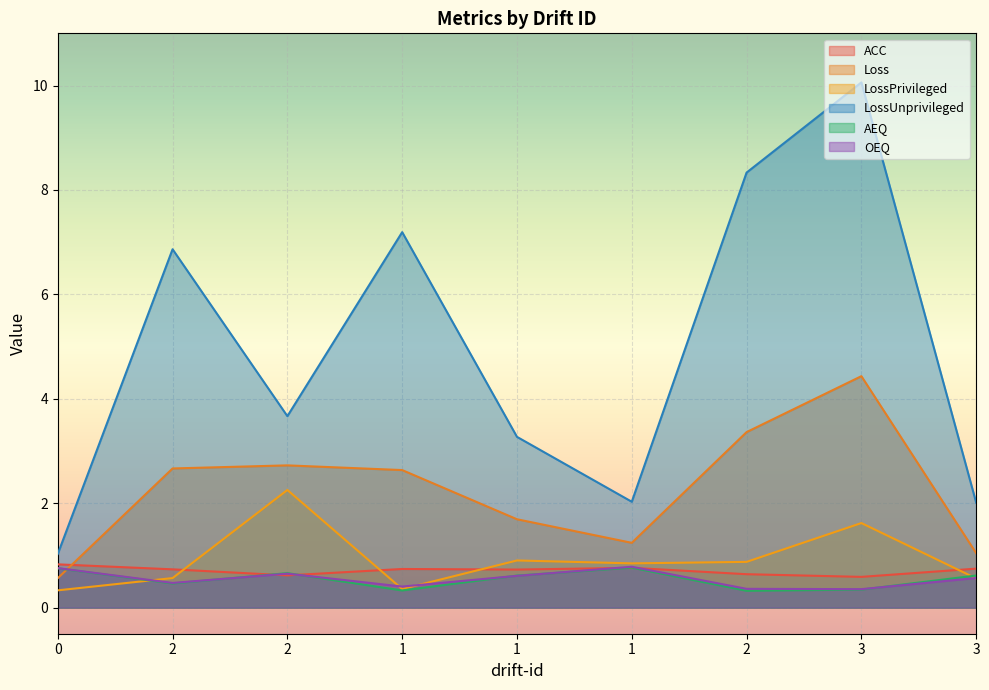

How many interior local valleys does the OEQ series have?

3